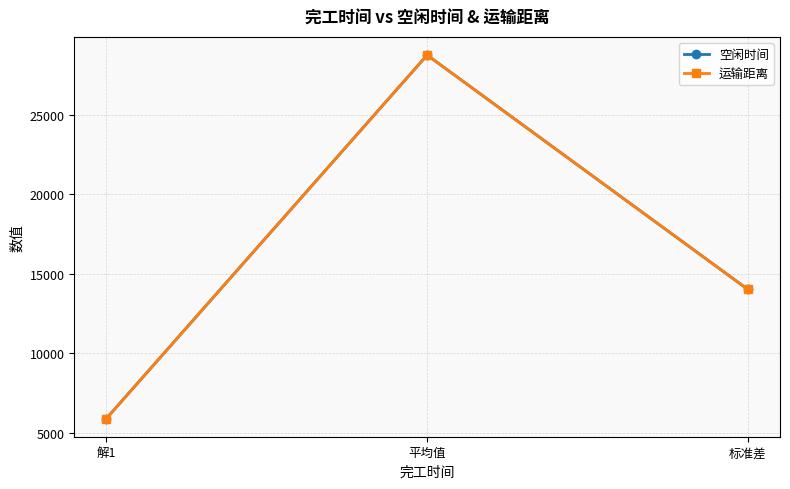

What is the maximum value for 运输距离?

28741.8